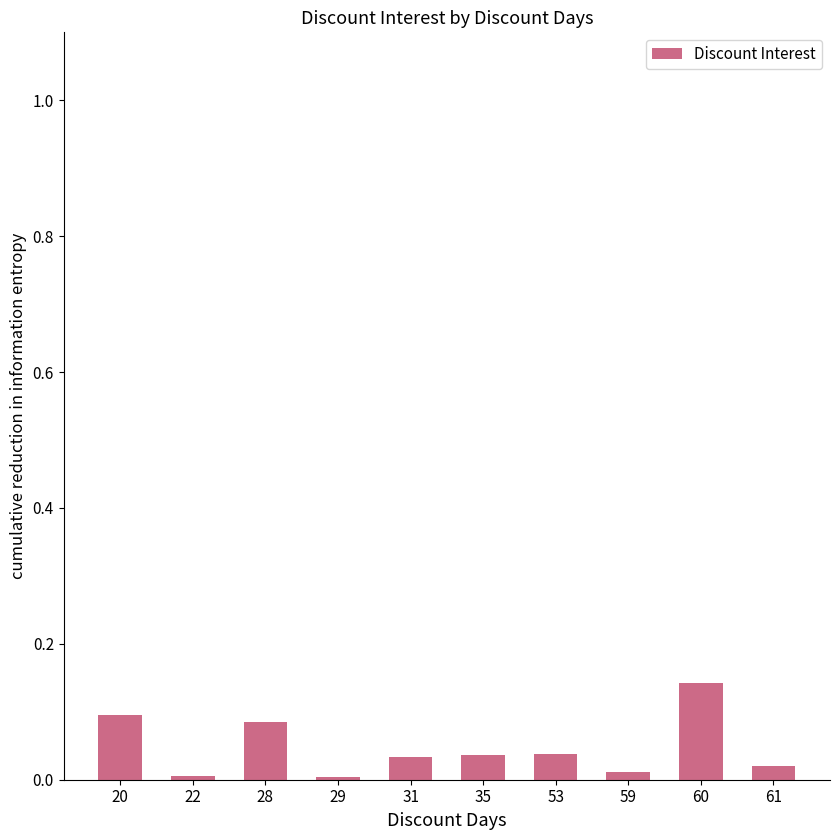

The chart shows a value of 0.1 at 20. True or false?

True